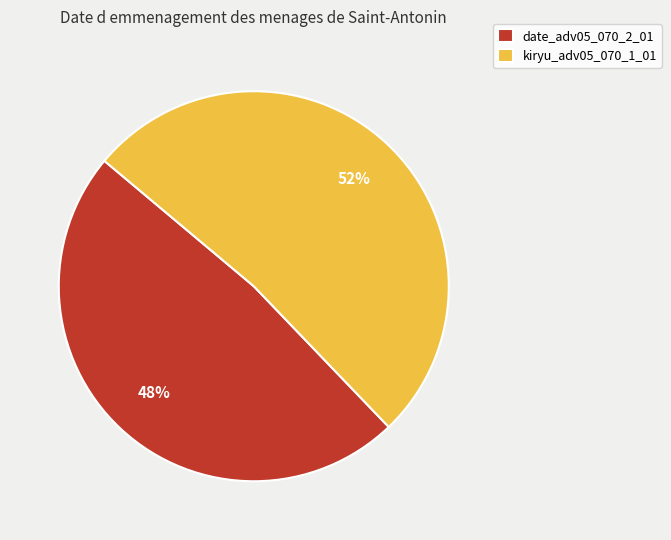

True or false: date_adv05_070_2_01 accounts for 60% of the total.

False